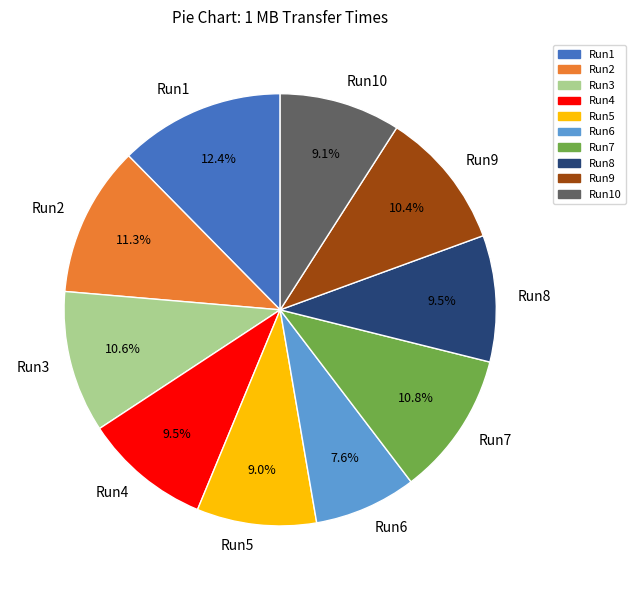

True or false: Run2 accounts for 19% of the total.

False